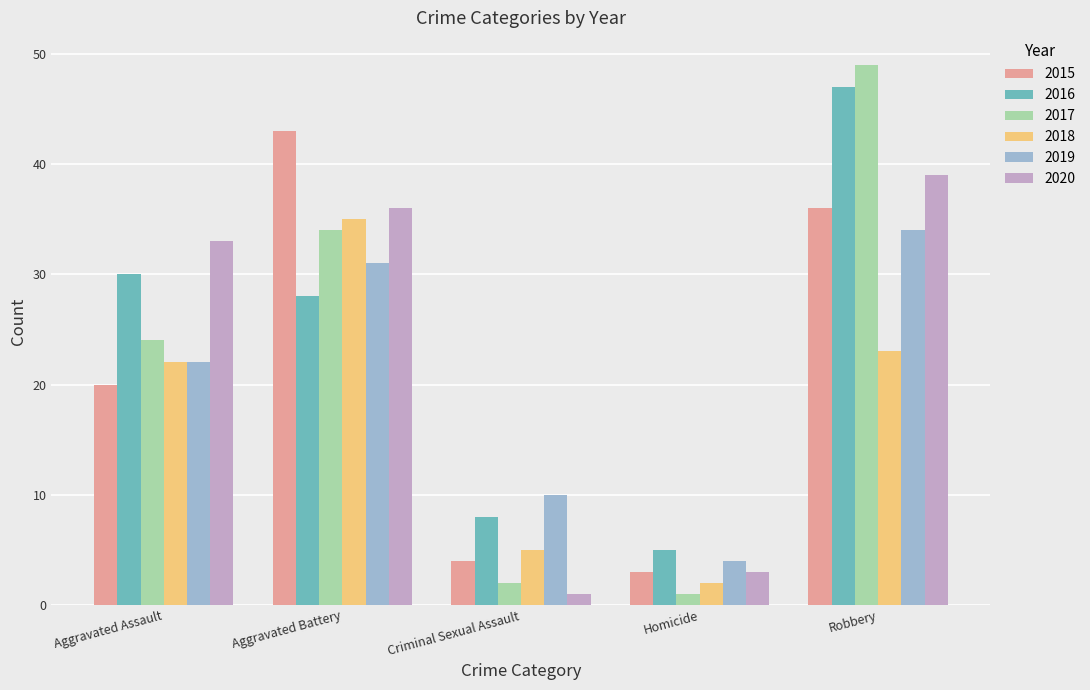

At how many categories does at least one series exceed 11?

3